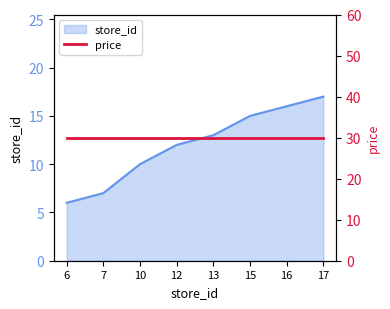

What is the value of the 4th point from the left?

12